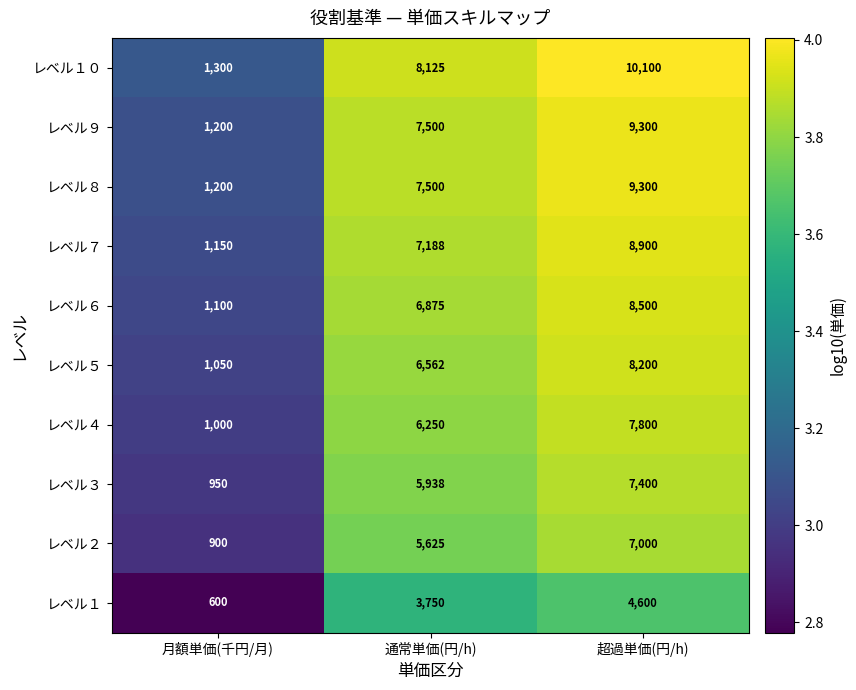

Reading right to left, transcribe all the data shown in this chart.

レベル１０: 10100	8125	1300
レベル９: 9300	7500	1200
レベル８: 9300	7500	1200
レベル７: 8900	7188	1150
レベル６: 8500	6875	1100
レベル５: 8200	6562	1050
レベル４: 7800	6250	1000
レベル３: 7400	5938	950
レベル２: 7000	5625	900
レベル１: 4600	3750	600